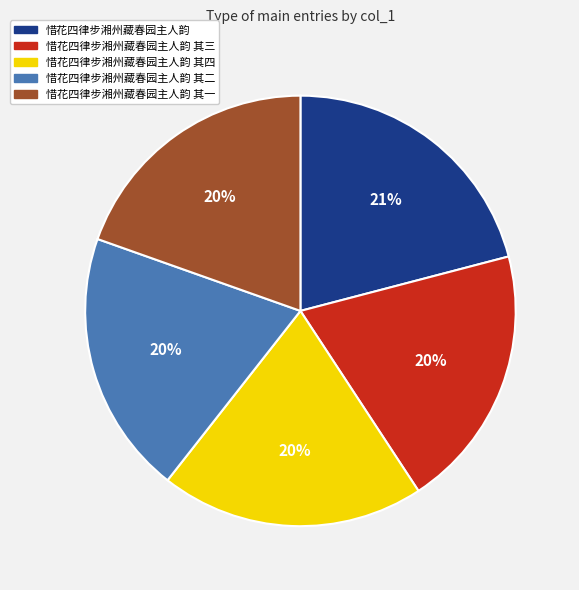

What percentage is the 惜花四律步湘州藏春园主人韵 其三 slice, to the nearest percent?

20%